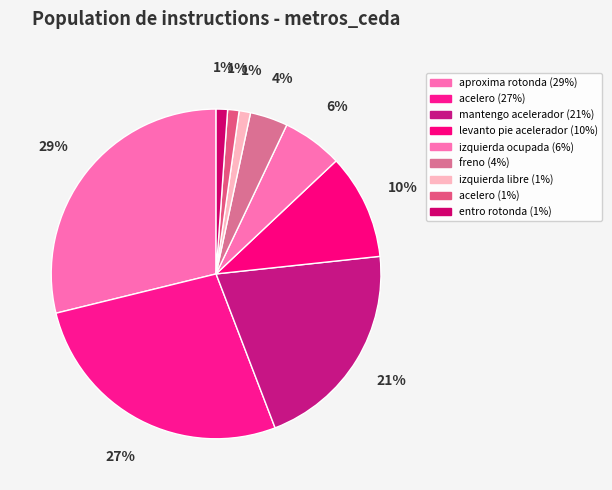

Is there a majority slice in this chart?

No